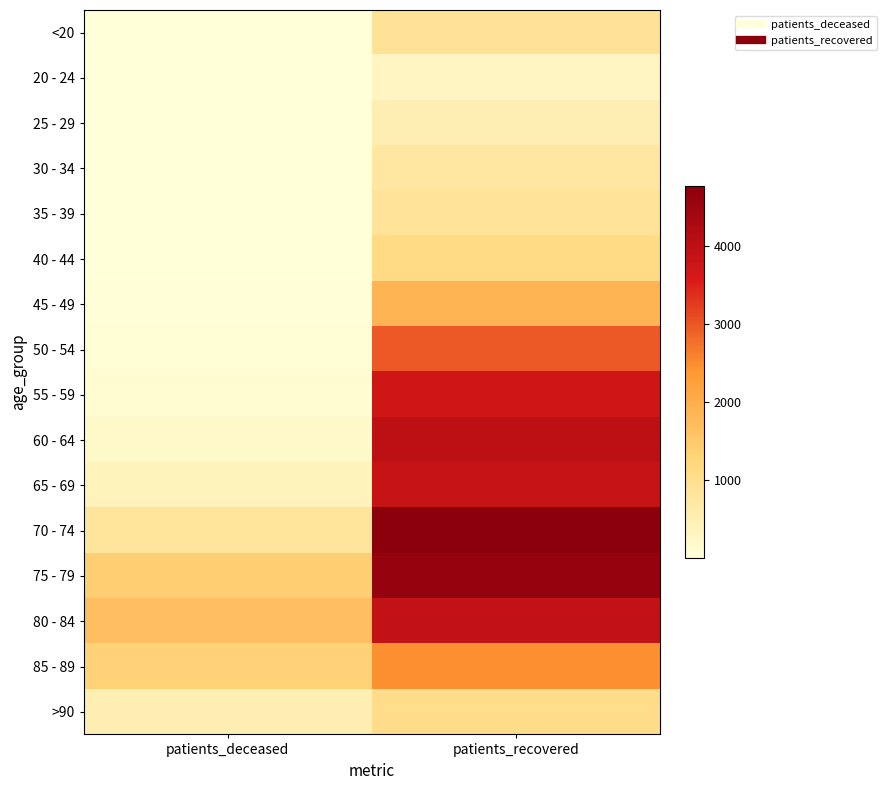

Which has a higher value, patients_recovered or patients_deceased?

patients_recovered